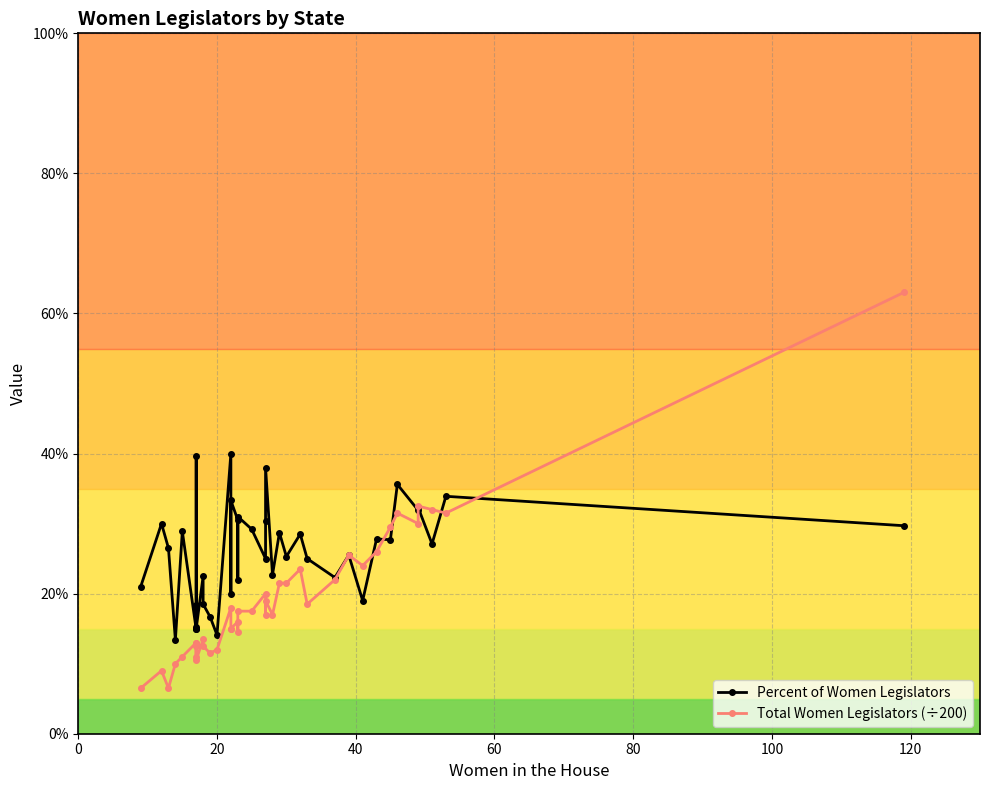

Which series ends up on top after the final intersection of Percent of Women Legislators and Total Women Legislators (÷200)?

Total Women Legislators (÷200)